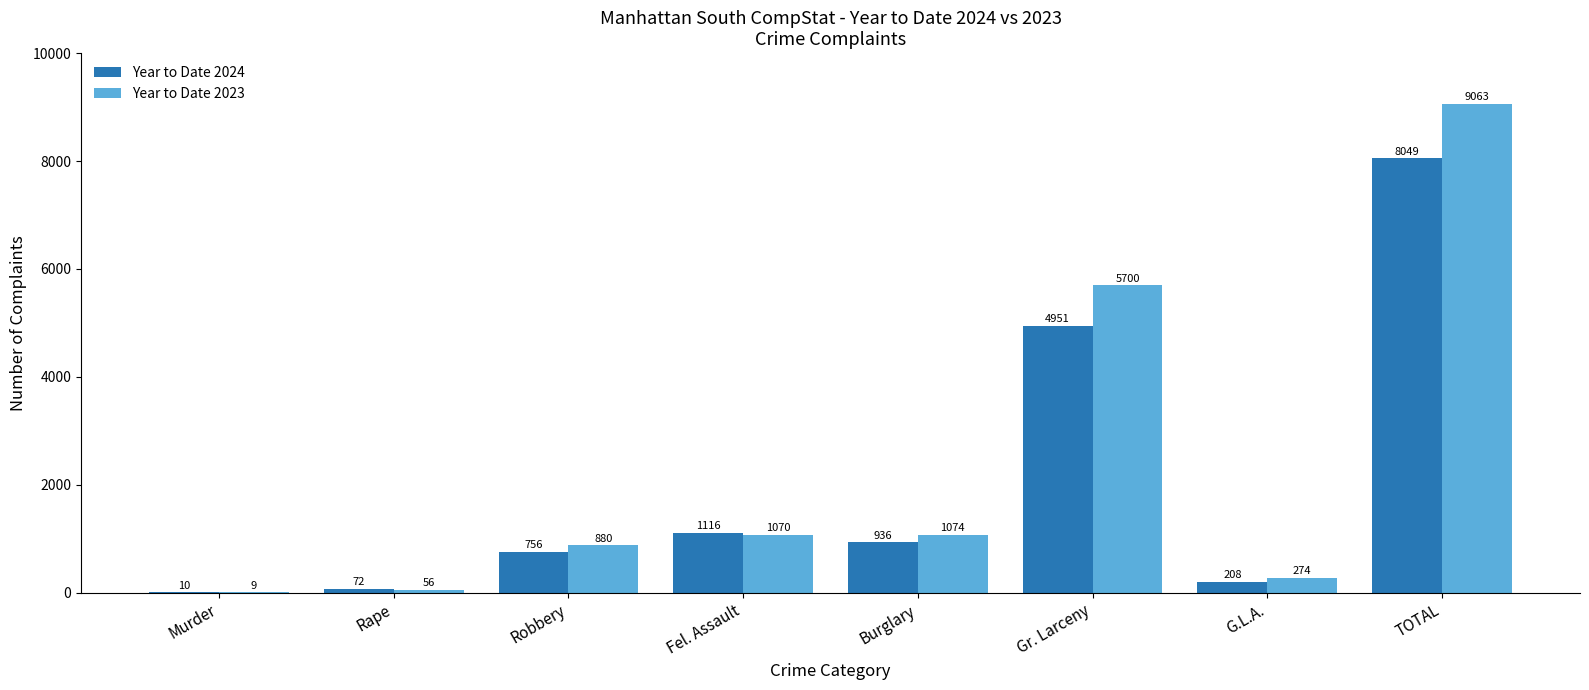

At which label does Year to Date 2023 reach its peak?

TOTAL